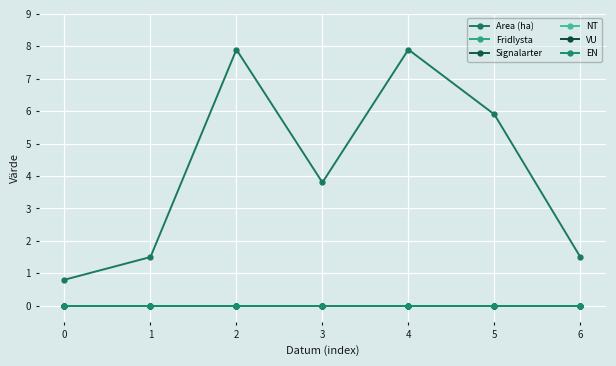

What is the value of the Area (ha) point at the 6th from the left?

5.9